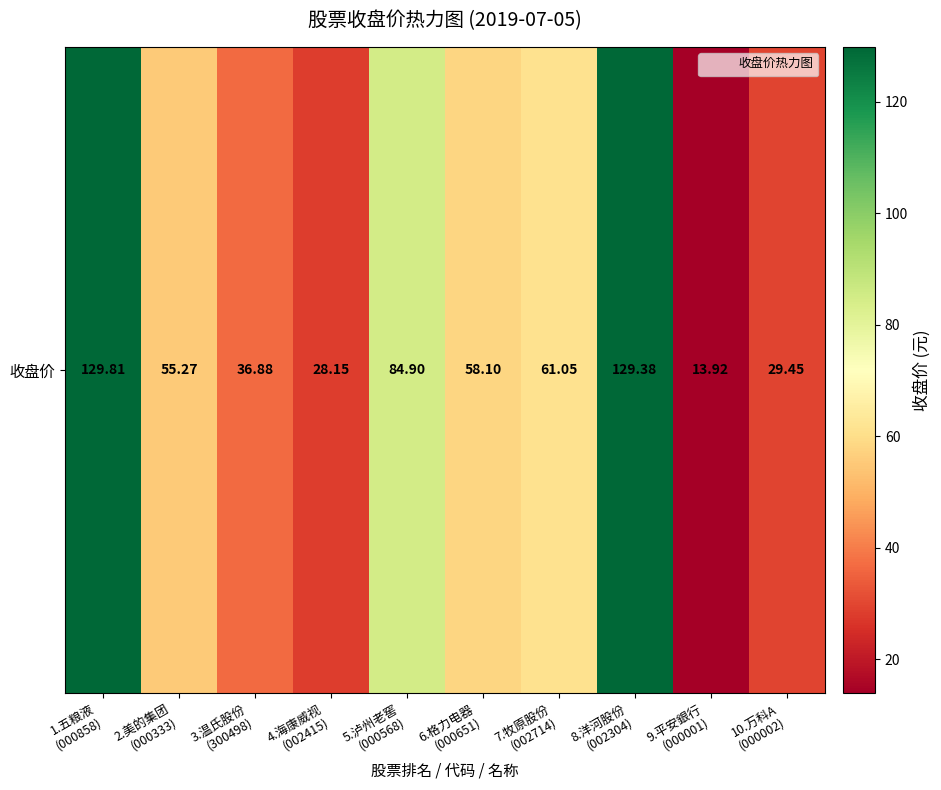

At which category does the chart reach its minimum across all series?

9.平安銀行
(000001)